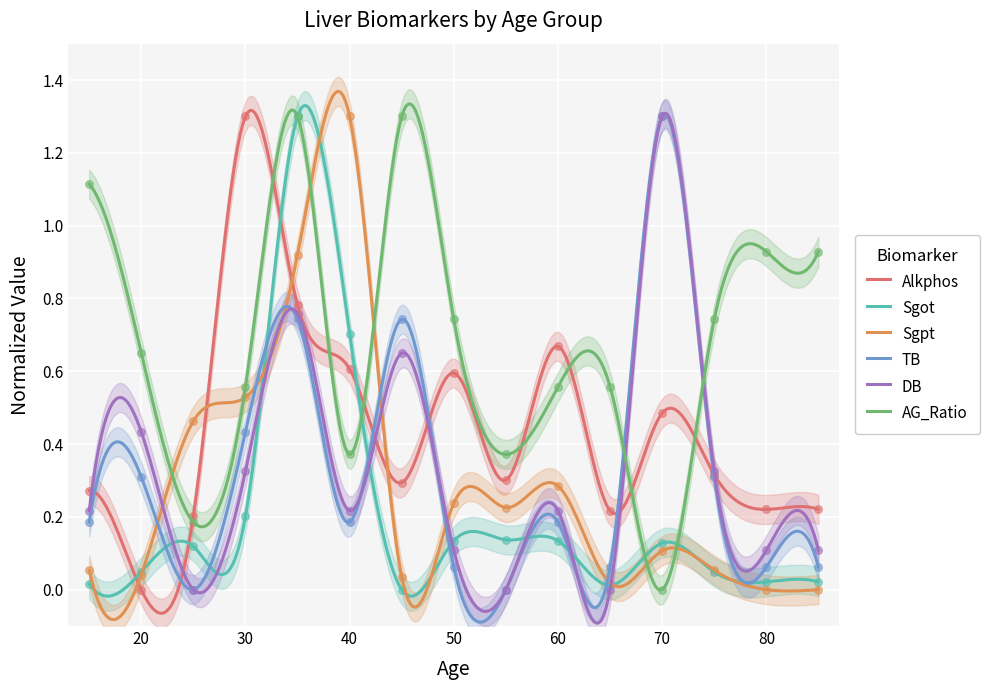

True or false: TB and AG_Ratio cross at least once.

True